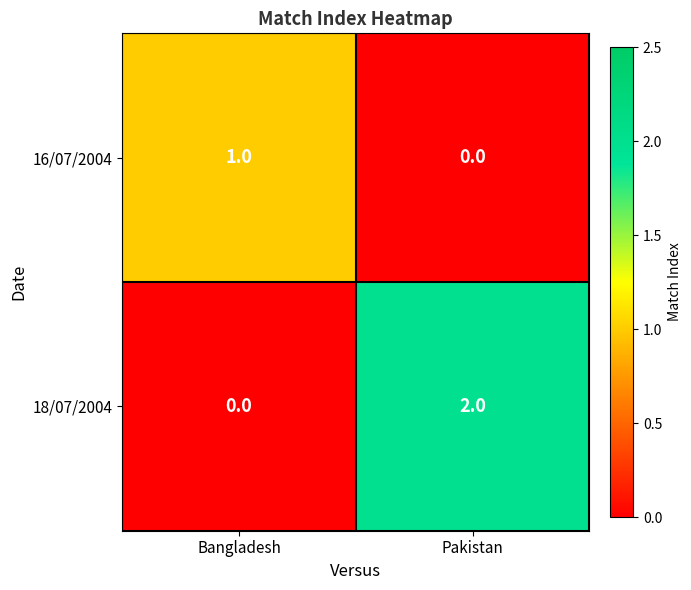

Which series has the largest total across all categories?

18/07/2004